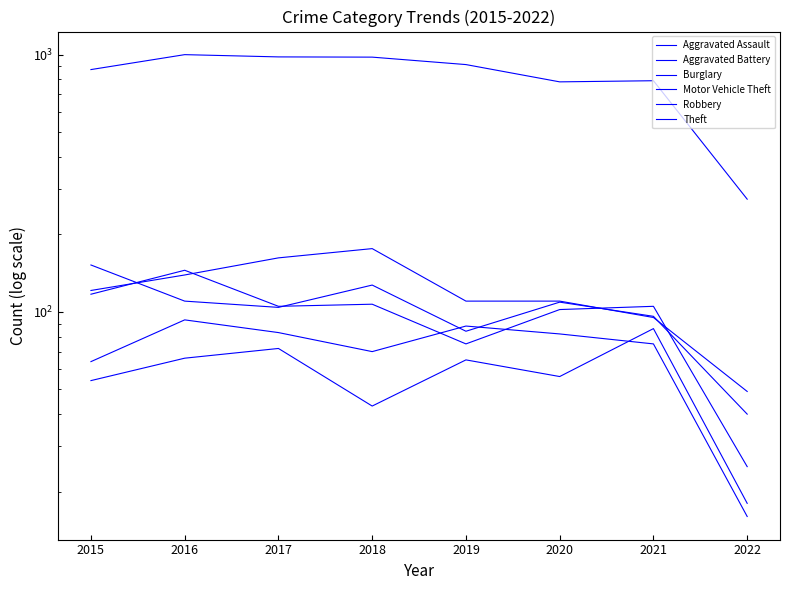

The value of Aggravated Assault at 2022 is 18. True or false?

True